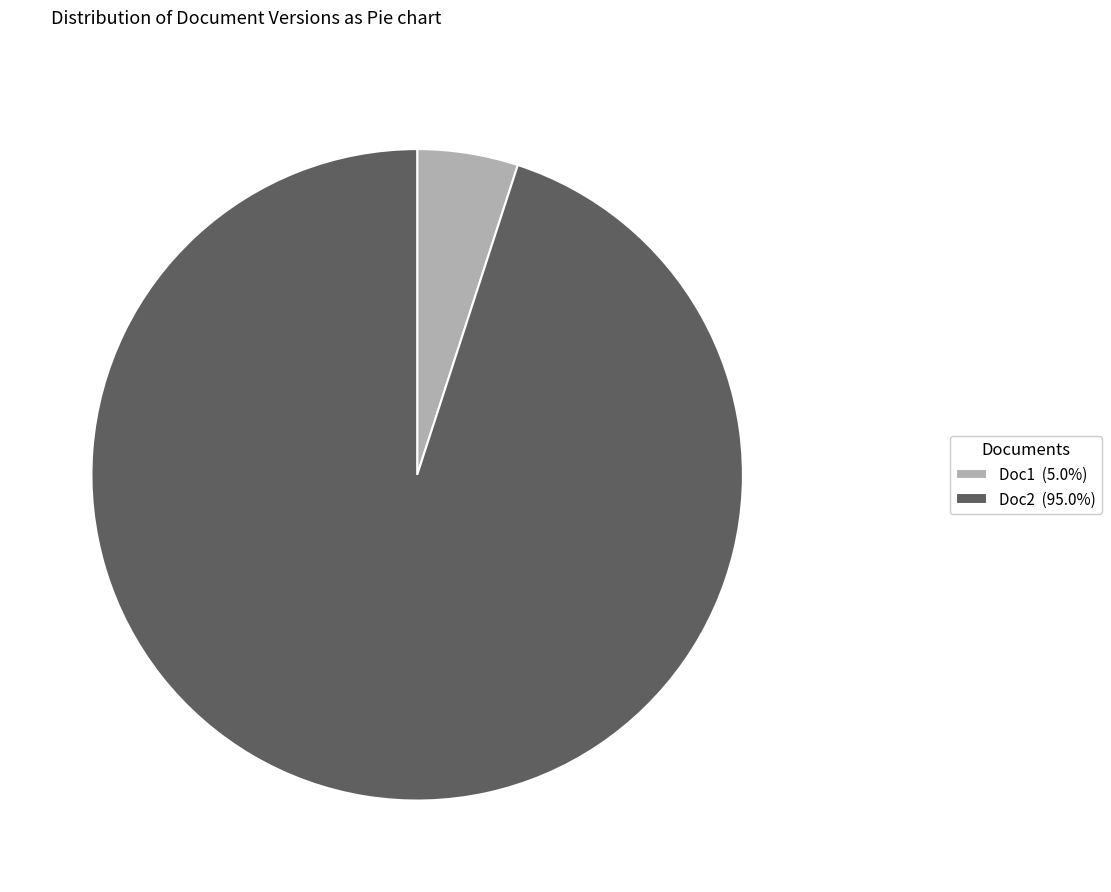

Which has a higher value, Doc2 or Doc1?

Doc2